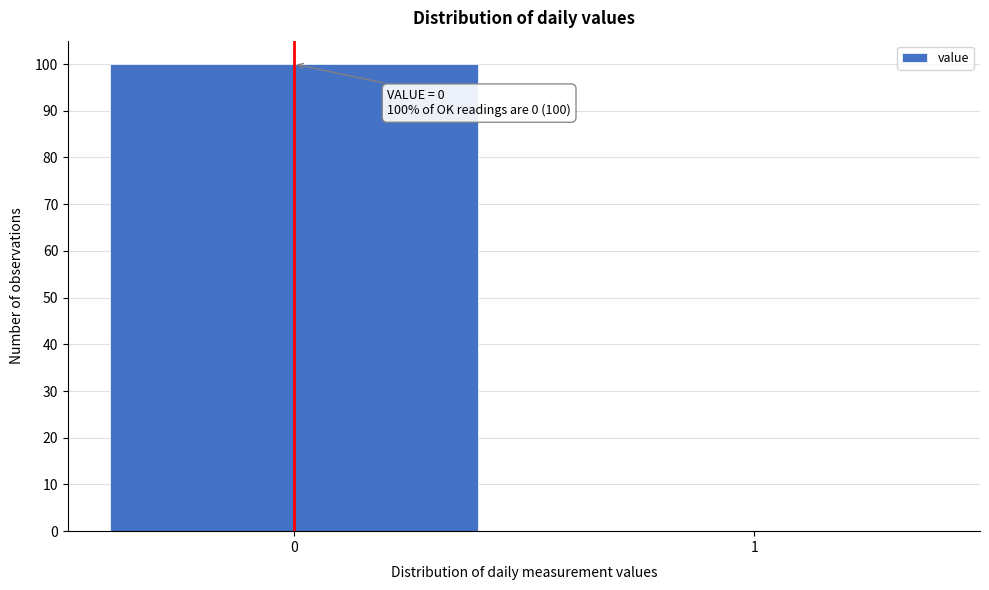

Reading left to right, list all the values displayed in this chart.

0=100	1=0